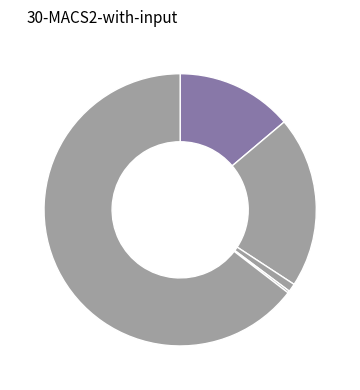

How many segments does this pie chart have?

5